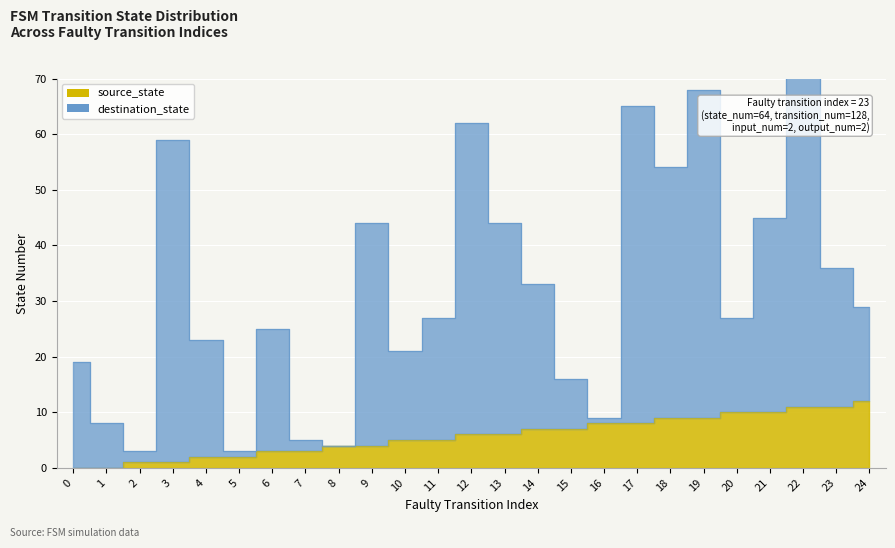

In destination_state, how many points are higher than both neighbors (excluding endpoints)?

7